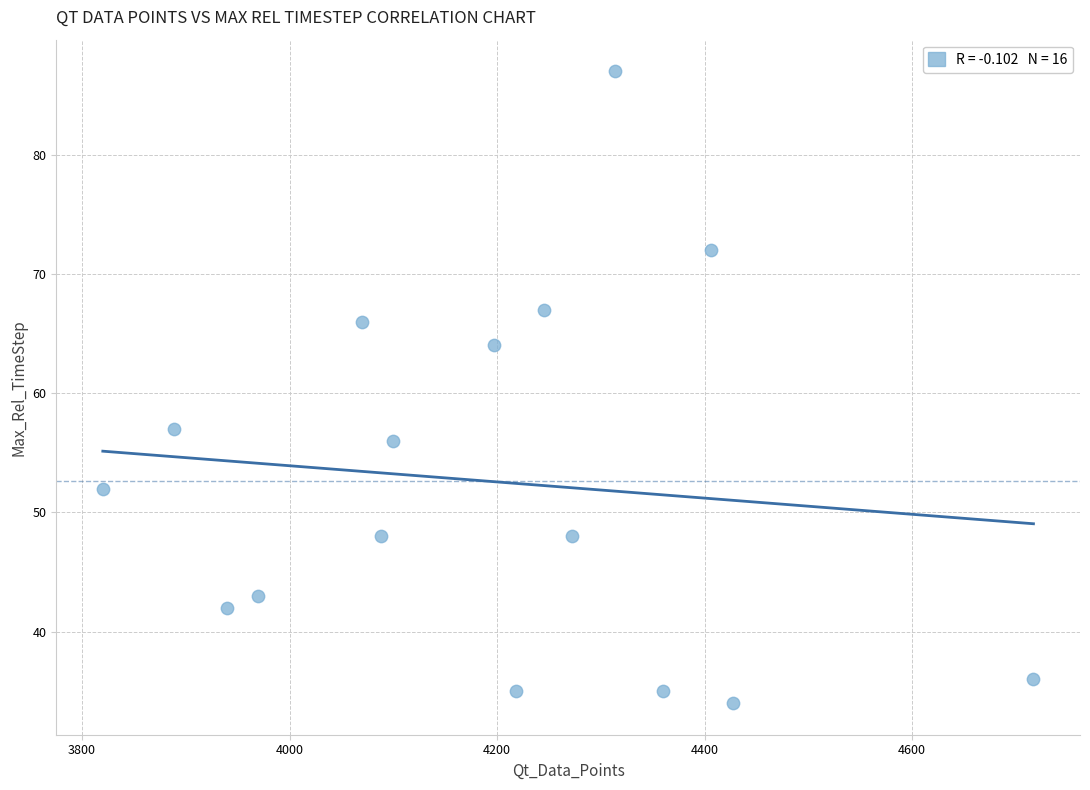

What Y value in the scatter plot is closest to 60?

57